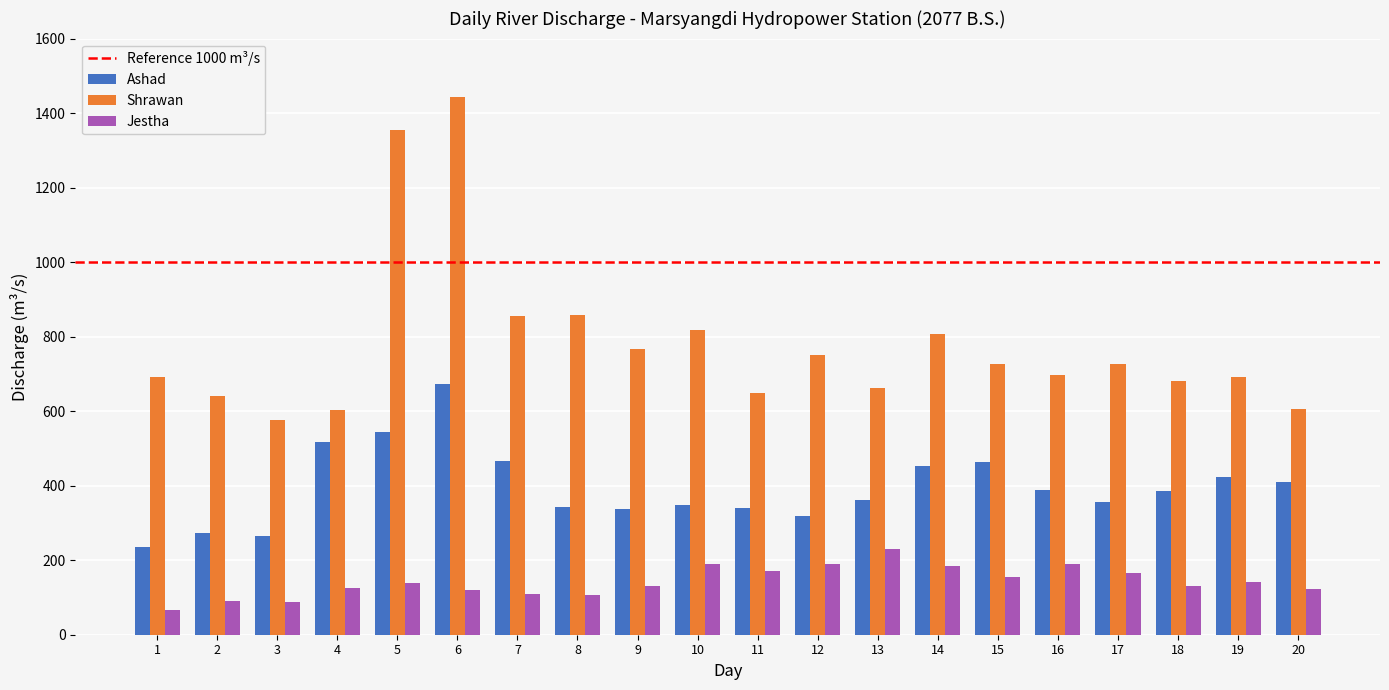

Is it true that Jestha equals 51.4 at 4?

False